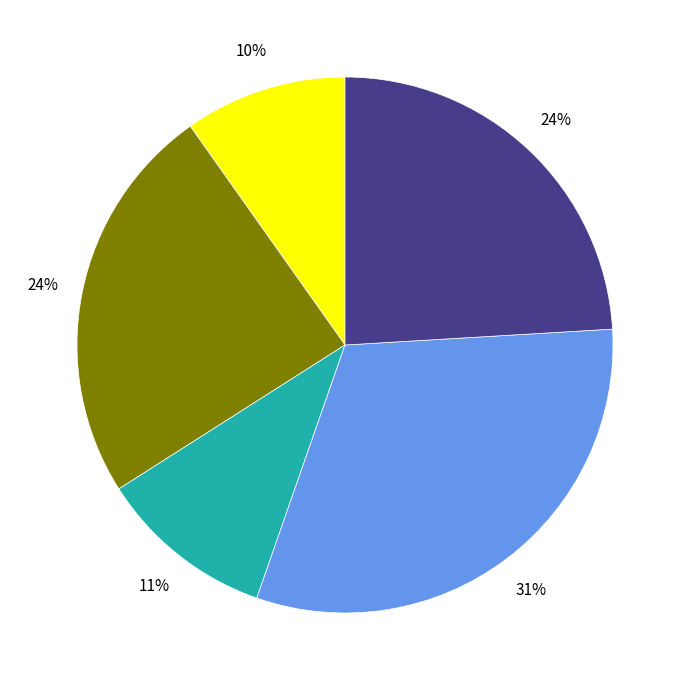

To the nearest percent, what is the average slice percentage?

20%